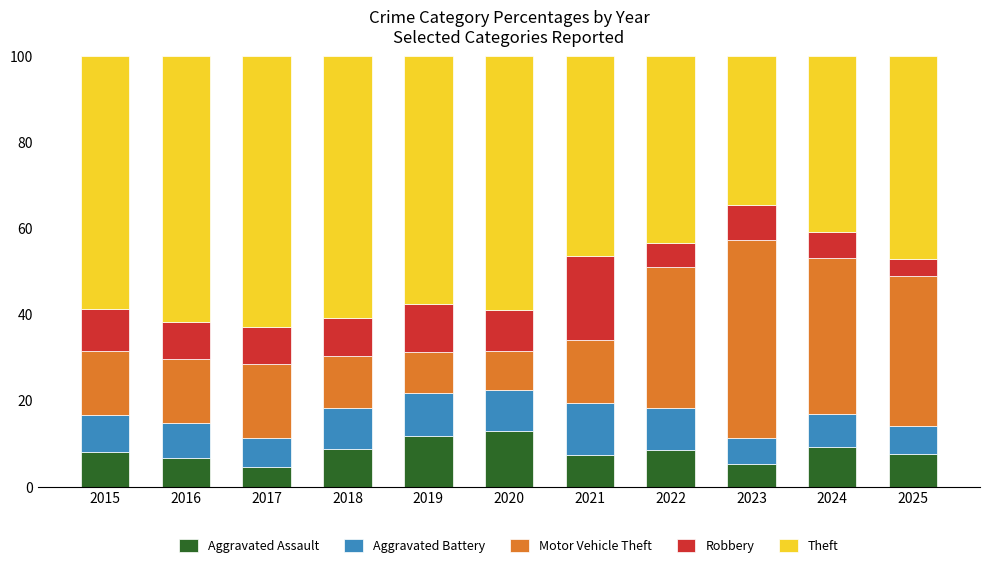

What is the total value across all series at 2021?

100.0